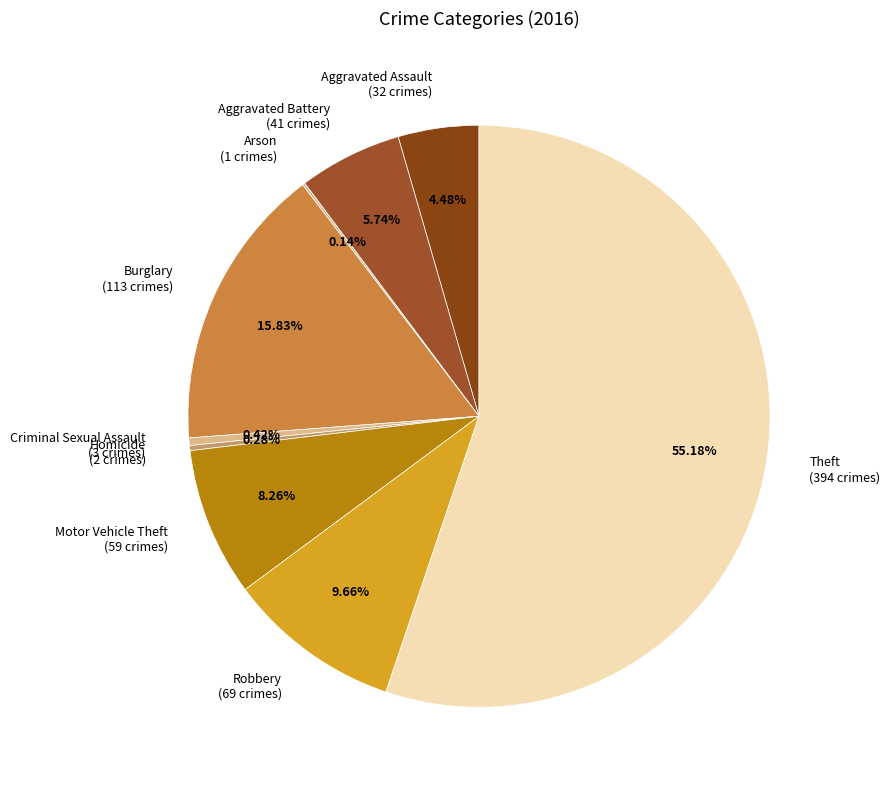

To the nearest percent, what percentage of the pie is Motor Vehicle Theft?

8%